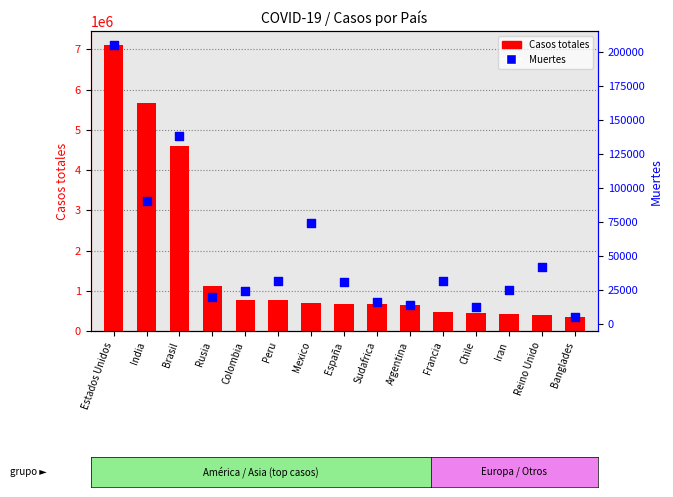

Which series has the largest total across all categories?

Casos totales